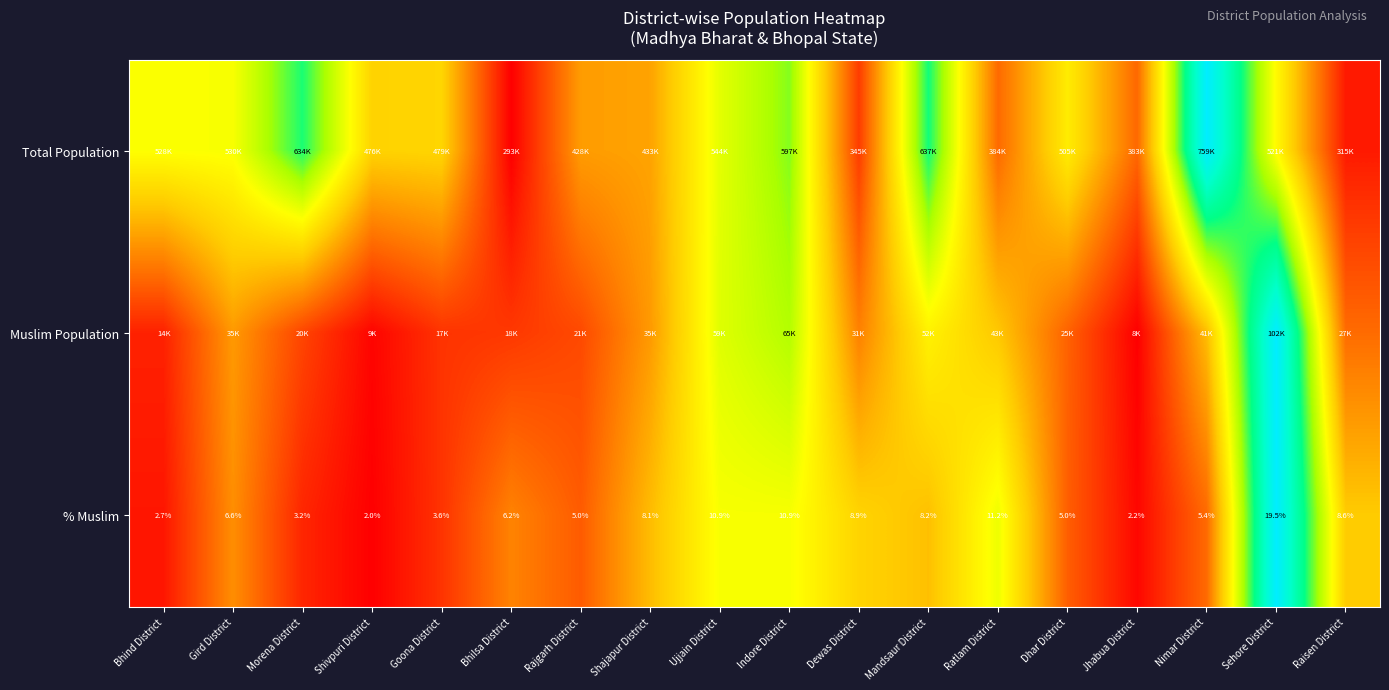

The Total Population series shows 0.2 at Shajapur District. True or false?

False